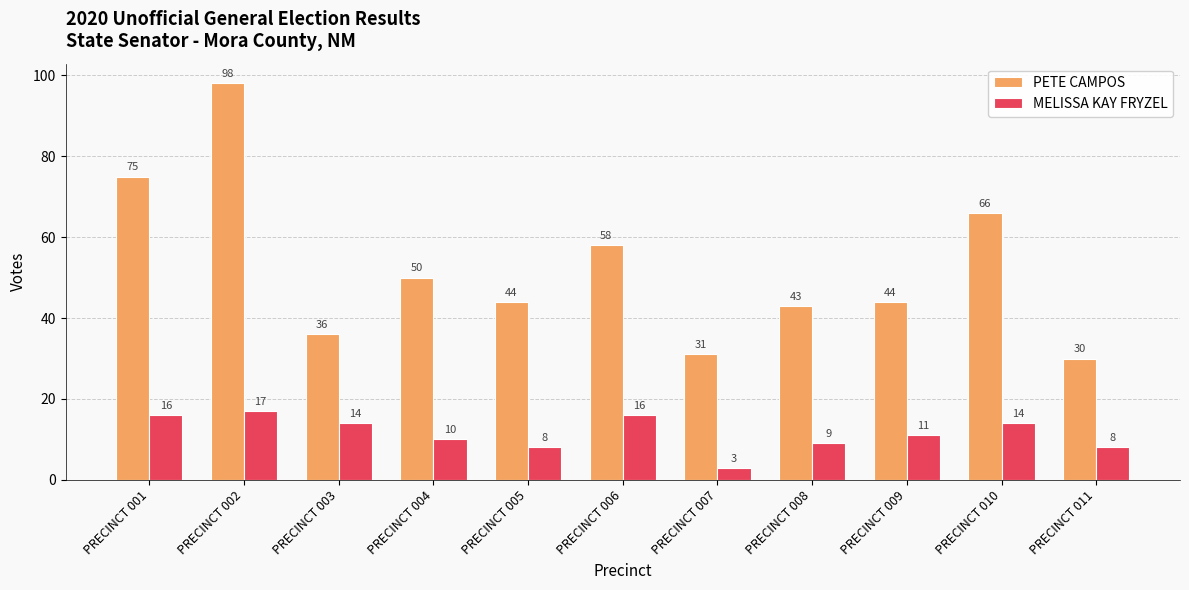

How many categories are shown in the chart?

11